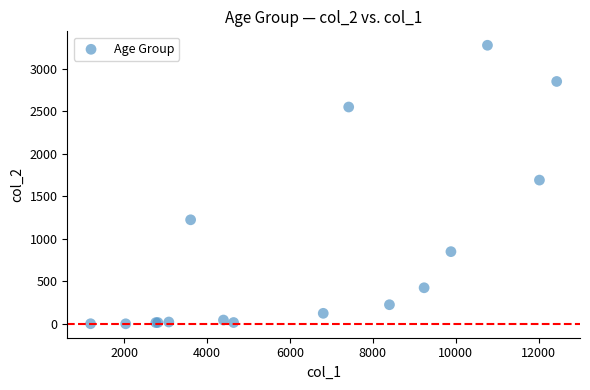

What Y value in the scatter plot is closest to 1638?

1690